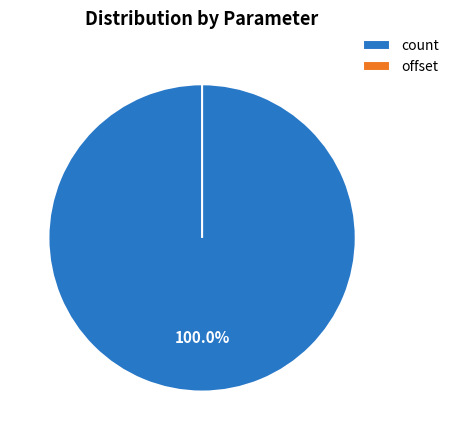

Is it true that offset is 6% of the pie?

False